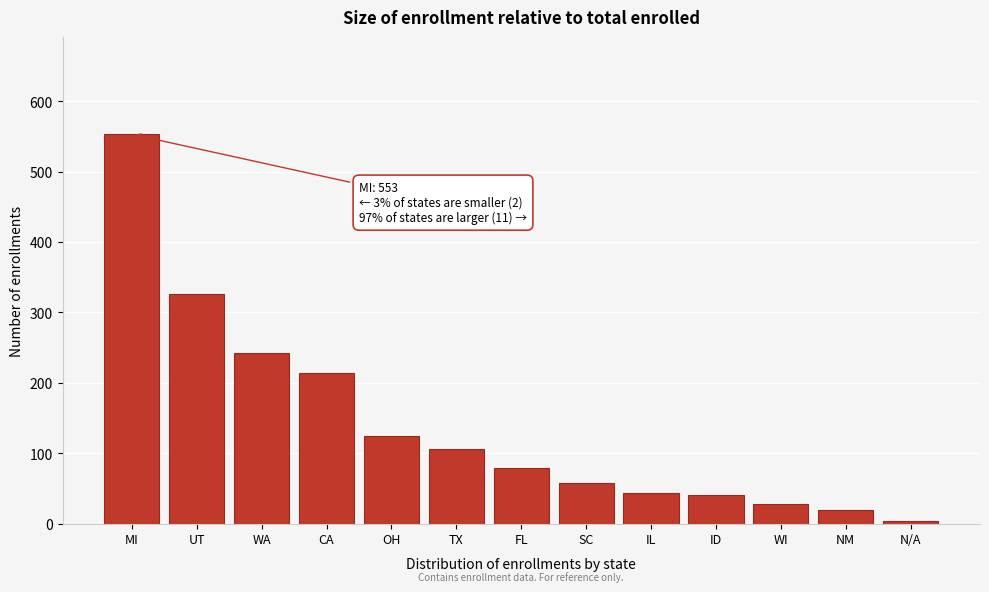

Which category has the highest value across all series?

MI